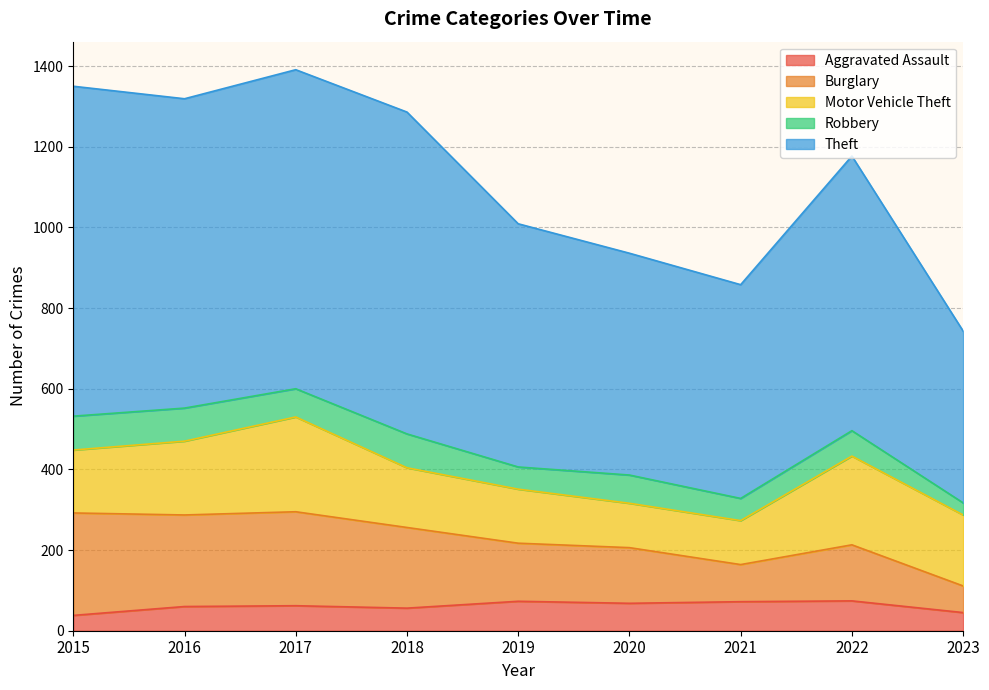

How many lines are shown in the chart?

5